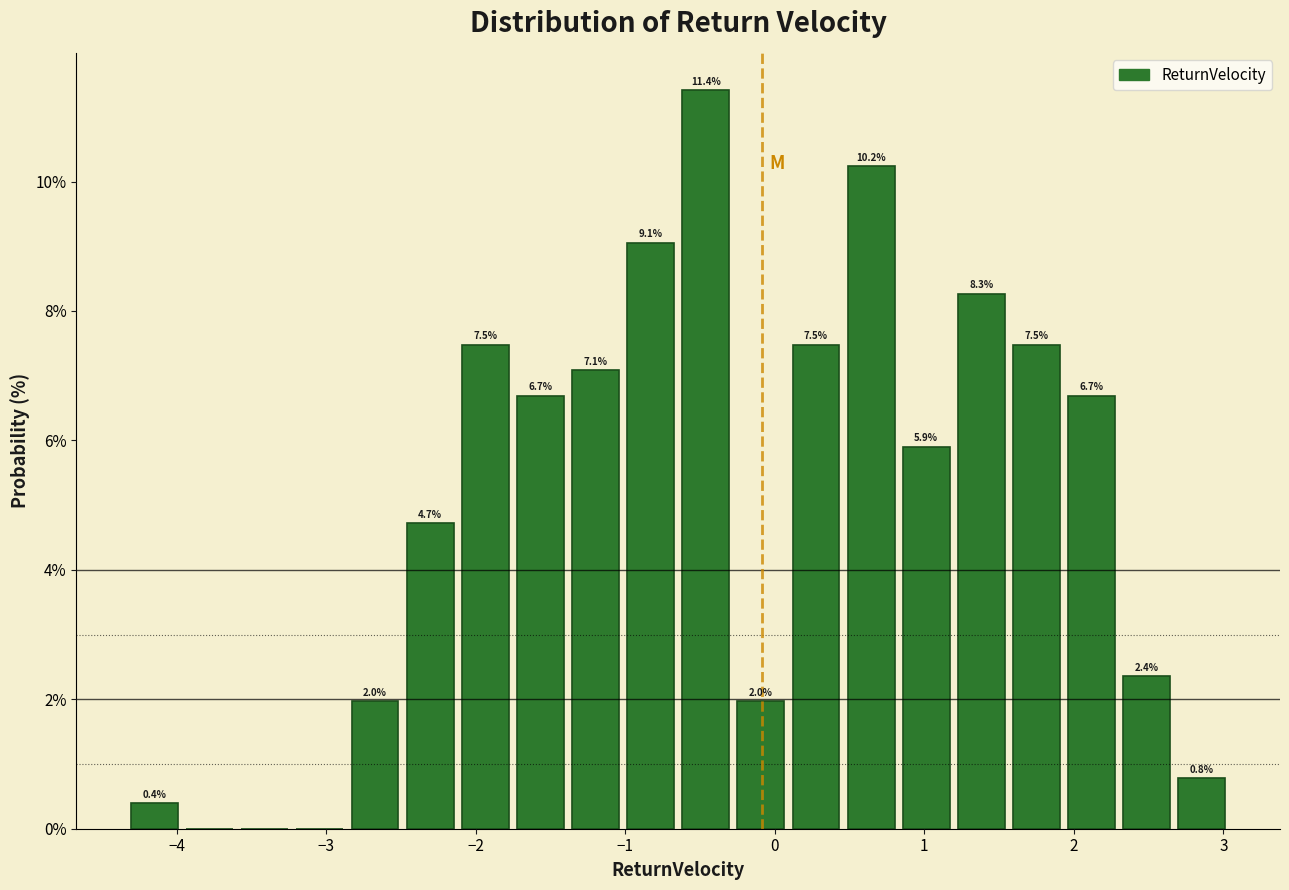

Read against the x-axis, roughly where is the centre of the tallest bar?

-0.5